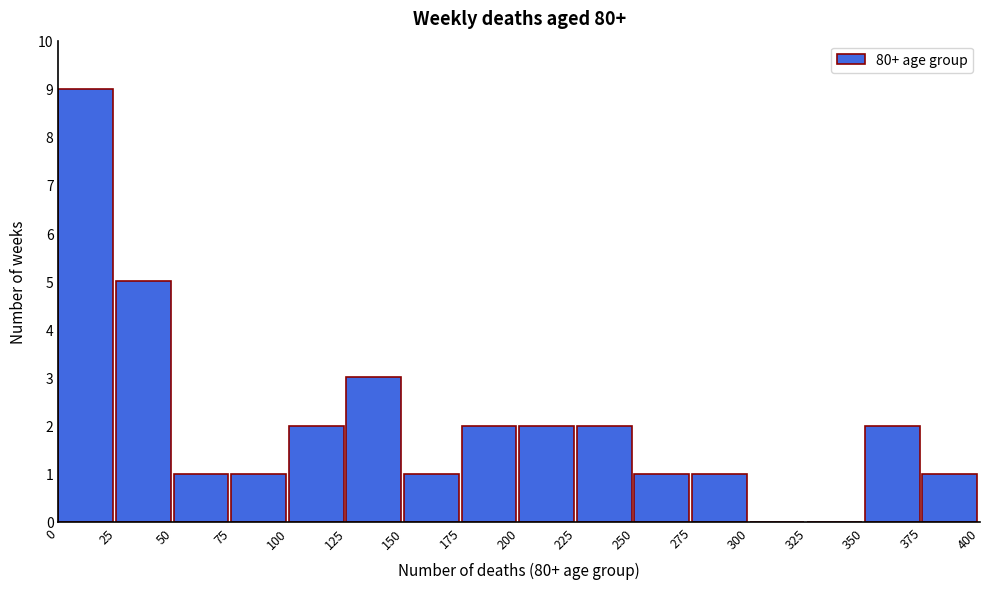

How tall is the bar that spans 375 to 400 on the x-axis? The values are not printed on the chart, so give them approximately, as read against the axis.

1